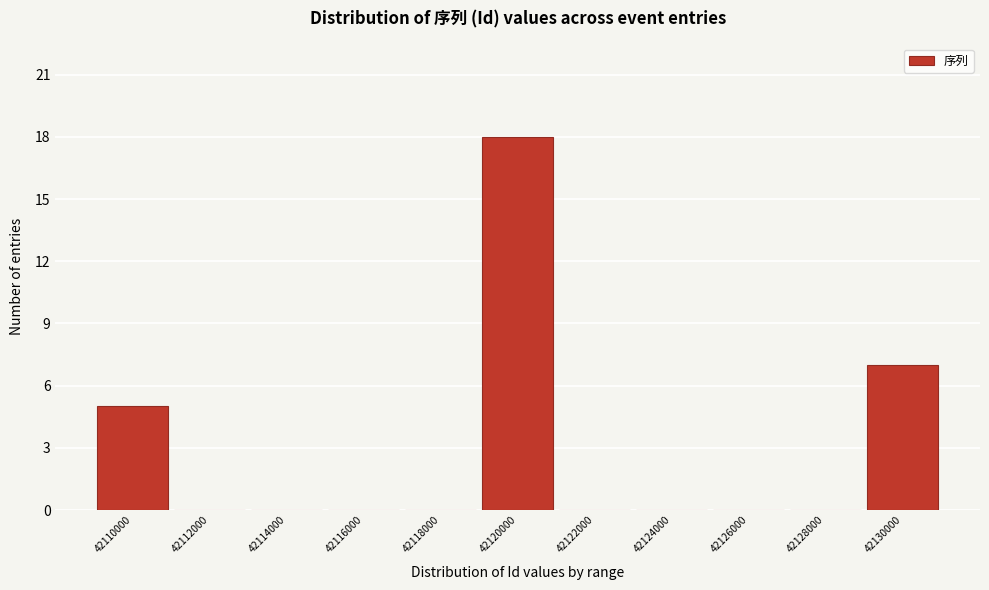

Reading right to left, list all the values displayed in this chart.

42130000=7	42128000=0	42126000=0	42124000=0	42122000=0	42120000=18	42118000=0	42116000=0	42114000=0	42112000=0	42110000=5